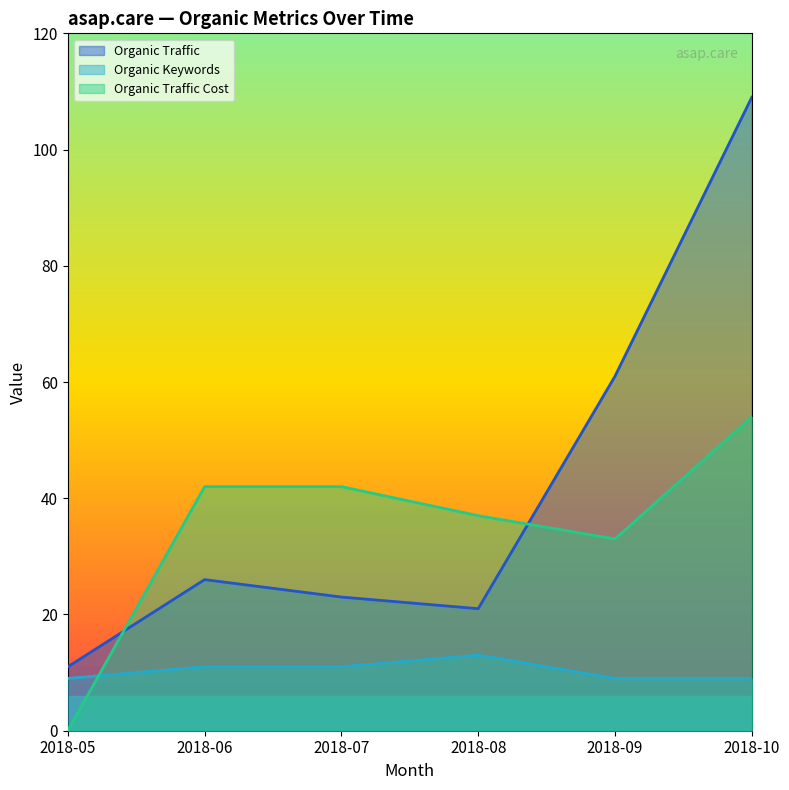

What is the sum of all Organic Traffic Cost values?

208